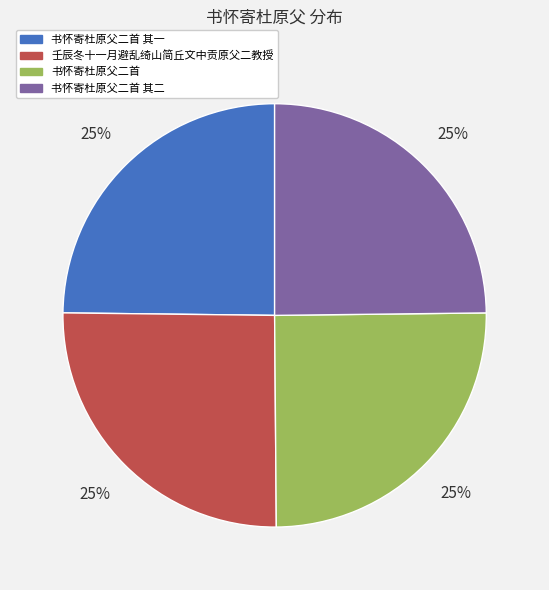

To the nearest percent, what is the average slice percentage?

25%